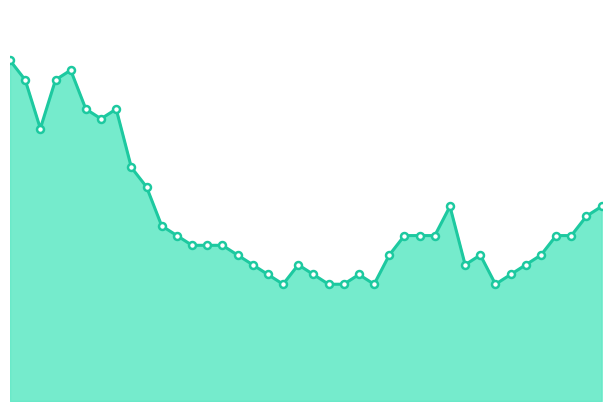

What is the smallest value displayed?

12